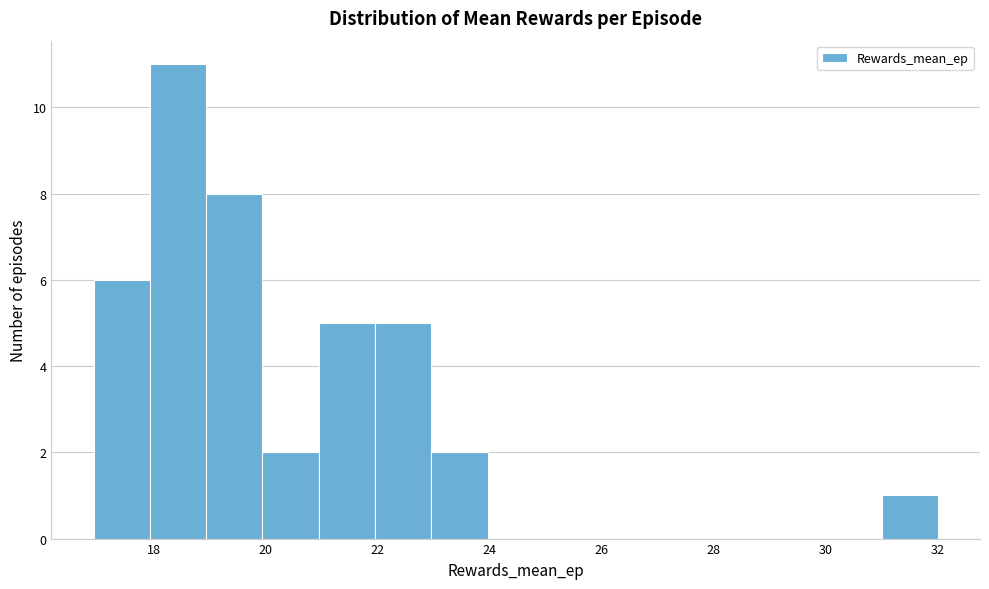

Reading left to right, transcribe this chart: for each bar, give the range it covers on the x-axis and its height. Neither the bar edges nor the heights are printed on the chart, so give them approximately, as read against the axes.

17 to 18: 6
18 to 19: 11
19 to 20: 8
20 to 21: 2
21 to 22: 5
22 to 23: 5
23 to 24: 2
24 to 25: 0
25 to 26: 0
26 to 27: 0
27 to 28: 0
28 to 29: 0
29 to 30: 0
30 to 31: 0
31 to 32: 1